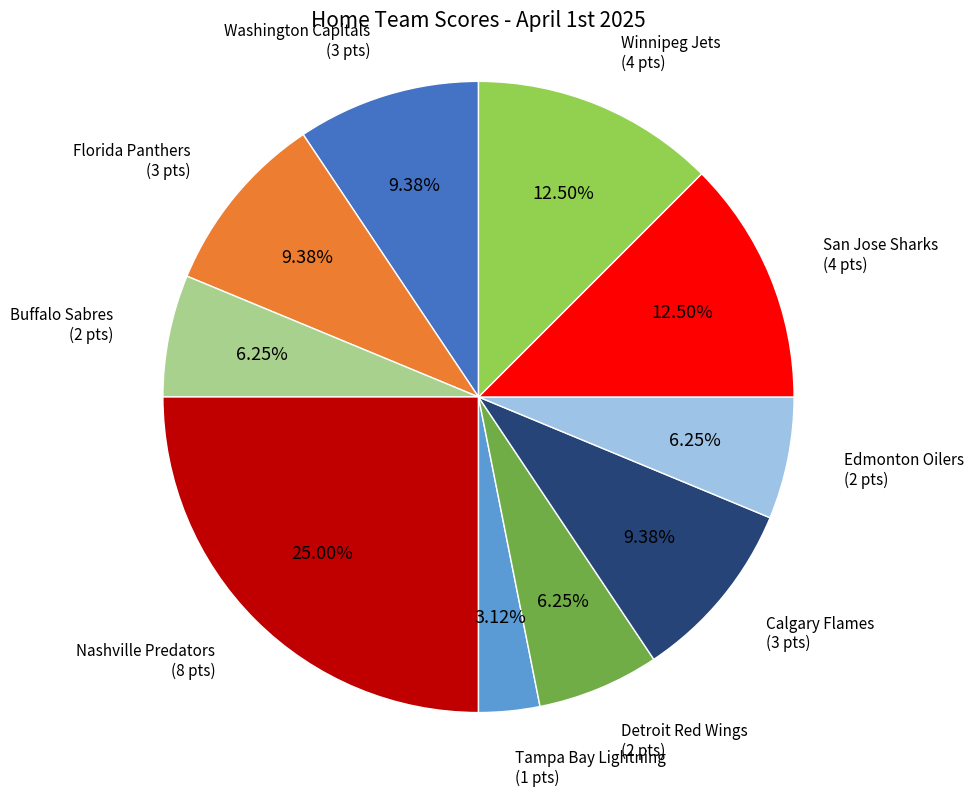

Is there a majority slice in this chart?

No